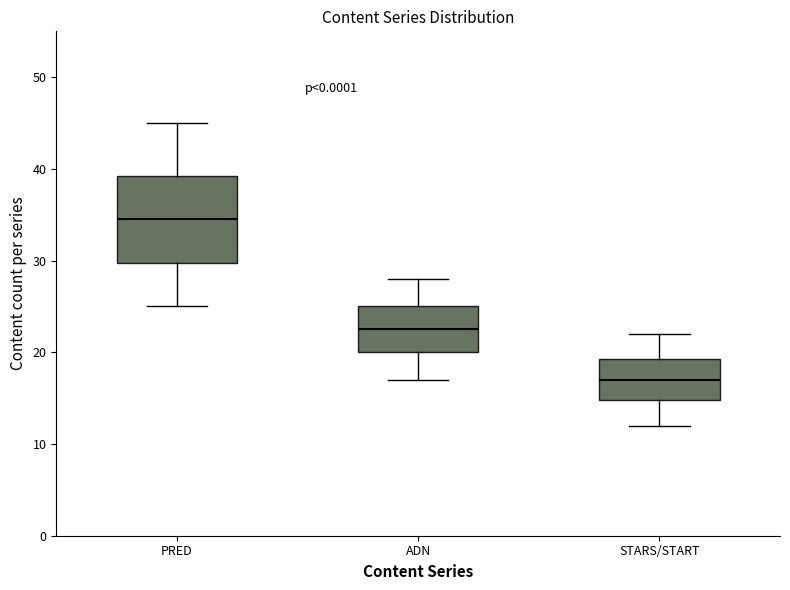

Reading left to right, transcribe this box plot: for each box, give where its median line is, the range the box spans, and where its two whiskers end, as read against the y-axis. The values are not printed on the chart, so give them approximately, as read against the axis.

PRED: median 35, box 30 to 39, whiskers 25 to 45
ADN: median 23, box 20 to 25, whiskers 17 to 28
STARS/START: median 17, box 15 to 19, whiskers 12 to 22